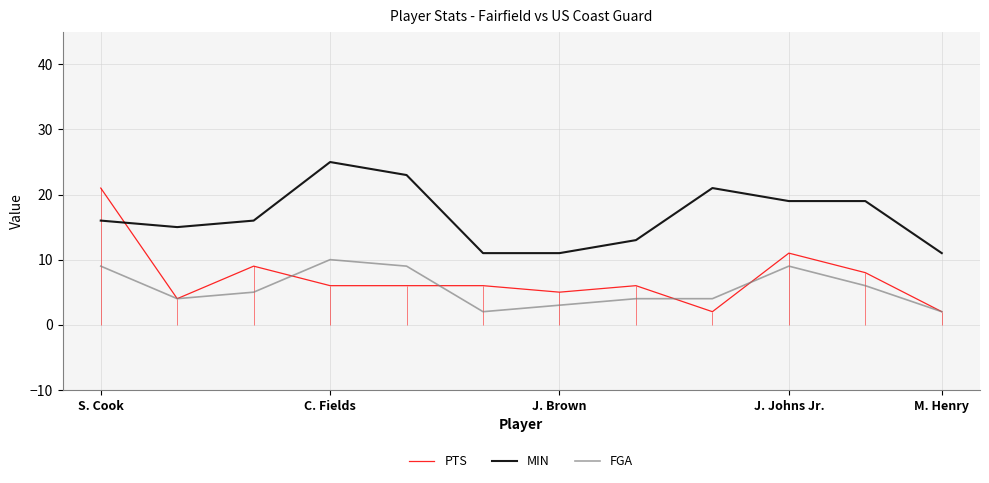

How many lines are shown in the chart?

3